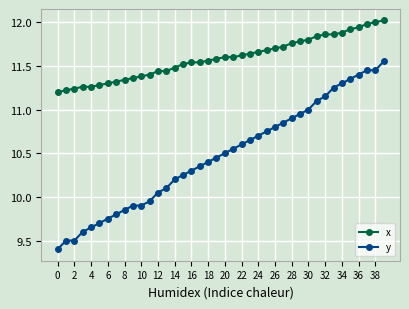

True or false: x and y cross at least once.

False